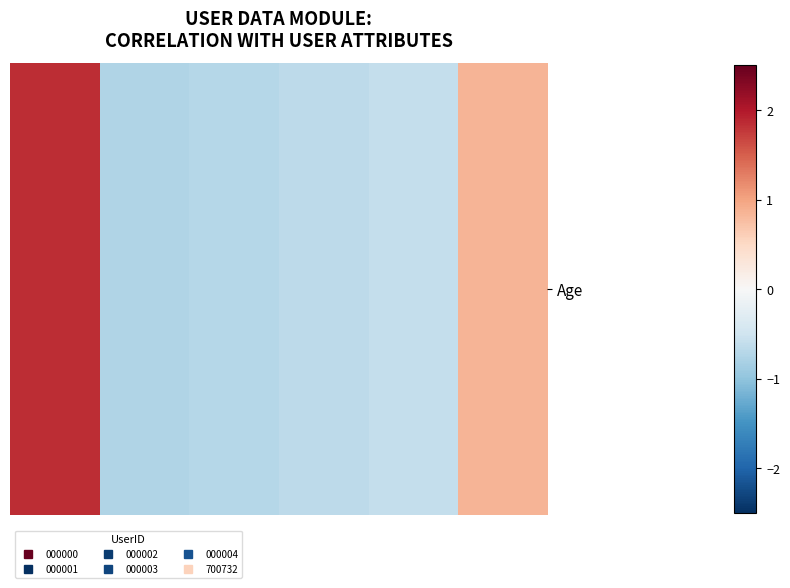

Rank the categories by value from lowest to highest.

1, 2, 3, 4, 5, 0